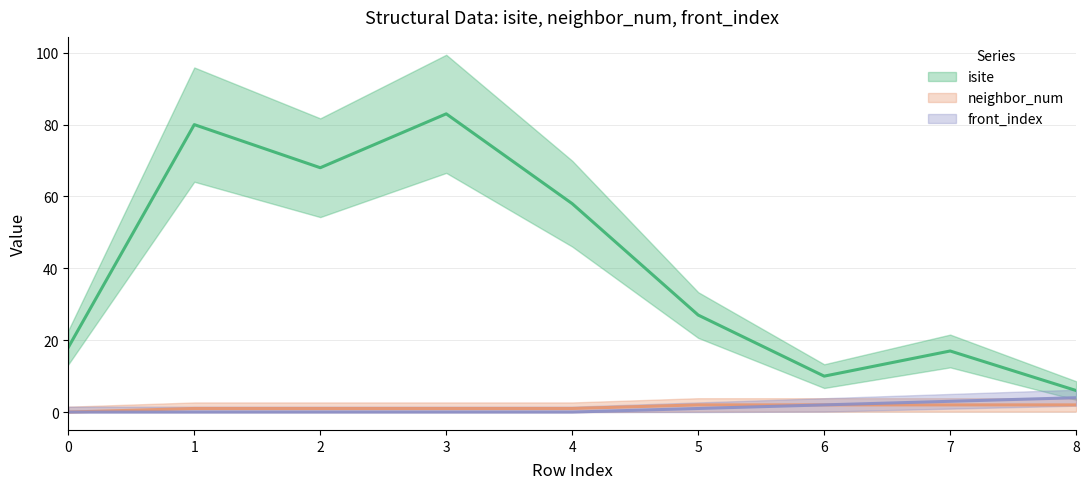

True or false: isite and neighbor_num intersect in this chart.

False